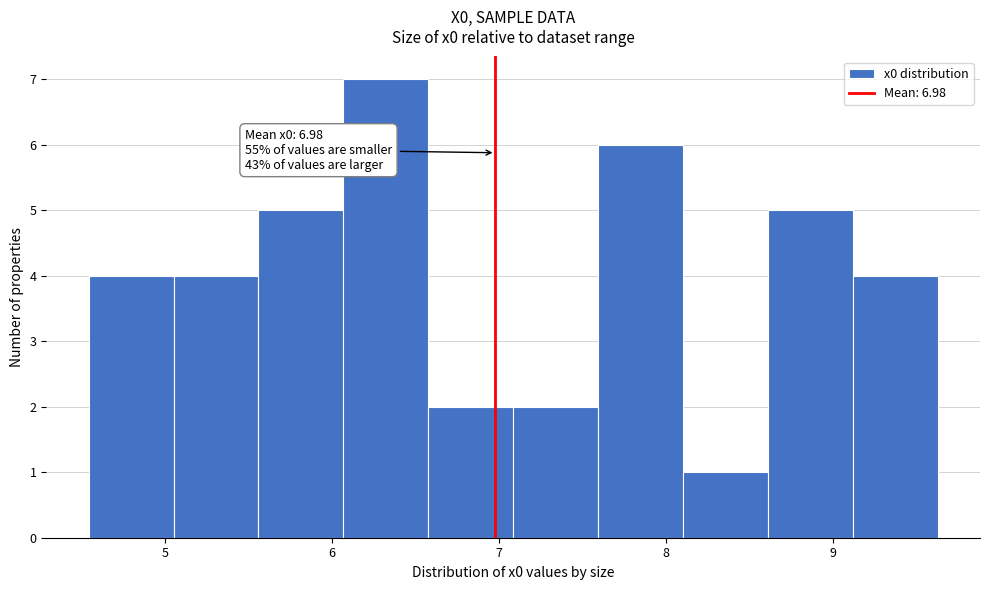

Which range on the x-axis has the tallest bar?

6.1 to 6.6